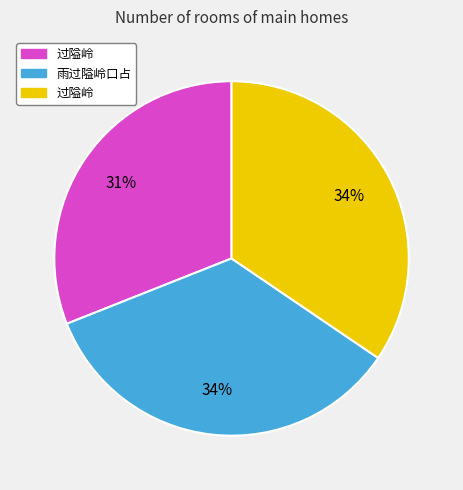

To the nearest percent, what is the difference between the largest and smallest slice percentages?

3%